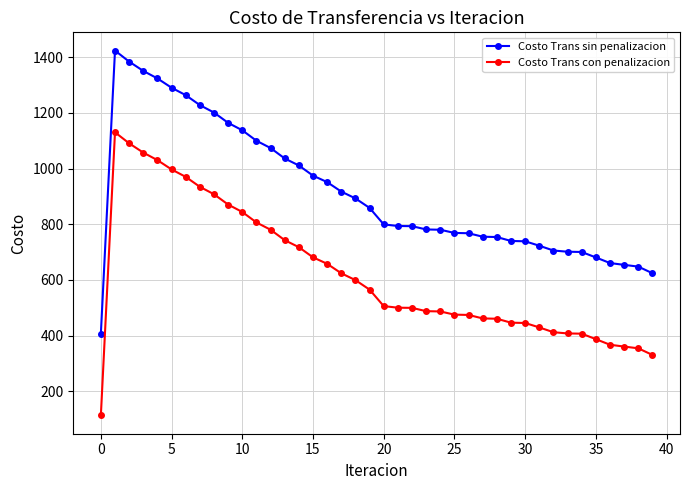

Rank the series by their average value, from highest to lowest.

Costo Trans sin penalizacion, Costo Trans con penalizacion